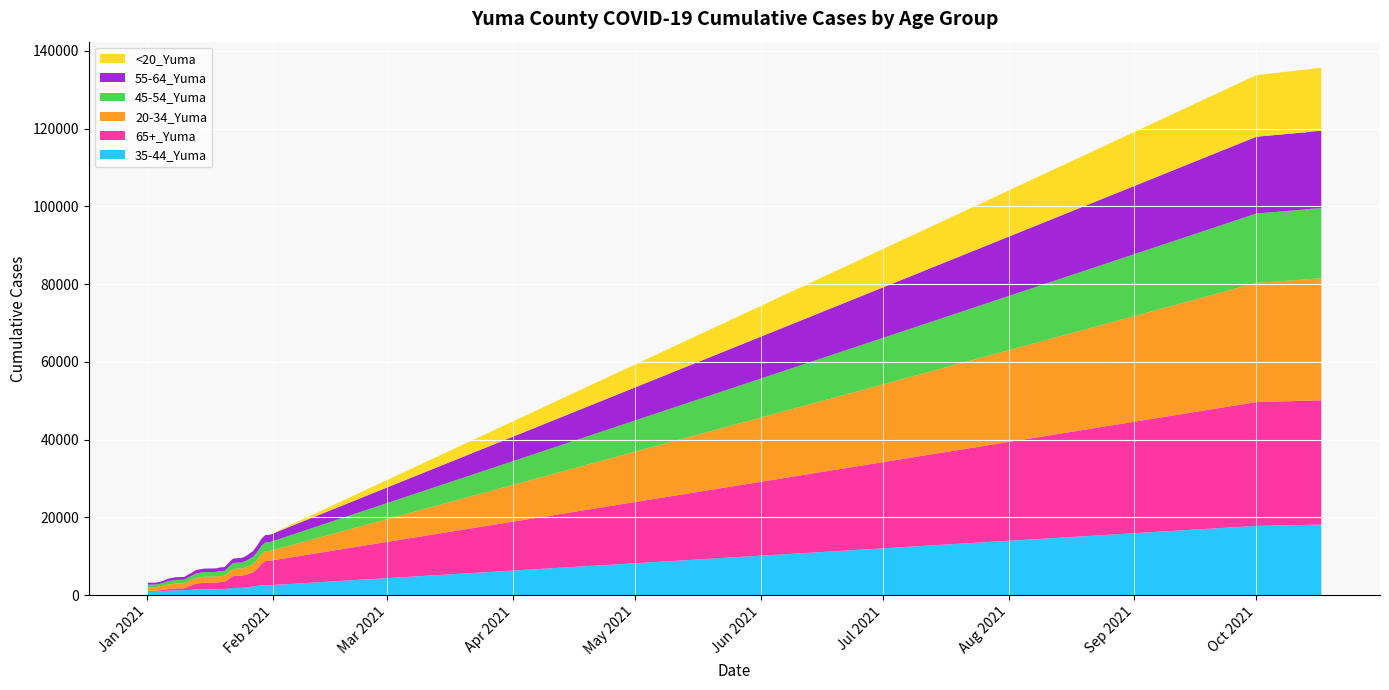

Reading left to right, list all the values displayed in this chart.

35-44_Yuma: 873	874	874	931	1026	1137	1177	1206	1207	1210	1298	1367	1441	1459	1474	1475	1478	1485	1511	1518	1705	1801	1840	1842	1915	2056	2210	2362	2492	2525	2526	17793	17967	17997	18022	18040	18062	18085	18097	18104
65+_Yuma: 238	239	239	278	313	383	414	504	509	515	857	1181	1517	1605	1695	1700	1704	1722	1836	1867	2387	3051	3086	3097	3254	3410	3614	4313	5399	6260	6277	31865	31945	31954	31959	31965	31977	31986	31989	31989
20-34_Yuma: 931	933	935	989	1076	1190	1235	1268	1270	1275	1335	1398	1483	1502	1531	1535	1537	1545	1588	1603	1723	1830	1859	1860	1894	2025	2164	2318	2474	2512	2513	30661	31071	31120	31149	31184	31251	31314	31341	31355
45-54_Yuma: 645	645	645	685	752	850	907	932	936	936	1001	1076	1151	1178	1198	1202	1203	1212	1243	1252	1430	1513	1538	1541	1605	1746	1862	2049	2217	2254	2254	17856	17967	17985	17993	18005	18034	18054	18064	18068
55-64_Yuma: 480	482	482	513	558	623	662	703	707	709	747	800	862	886	915	916	917	921	950	962	1062	1142	1173	1176	1226	1361	1458	1678	1818	1891	1892	19762	19830	19850	19855	19862	19877	19893	19905	19907
<20_Yuma: 7	7	7	7	7	10	10	10	10	10	10	11	11	11	11	11	11	11	16	17	20	21	22	22	22	30	30	31	33	33	33	15844	16042	16072	16100	16121	16150	16173	16186	16194